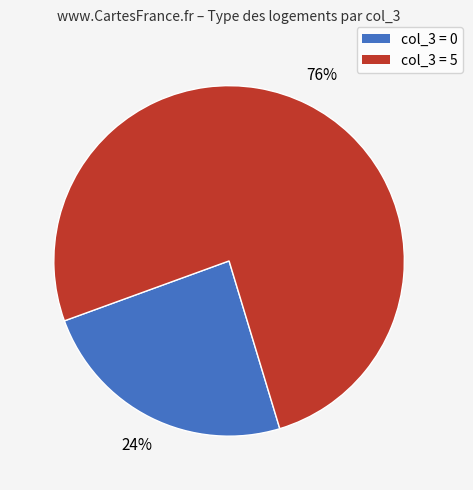

To the nearest percent, what is the difference between the largest and smallest slice percentages?

52%